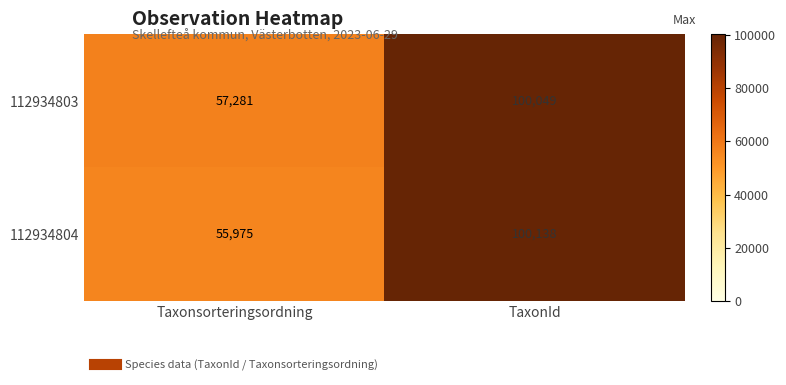

Count the number of data series in this chart.

2